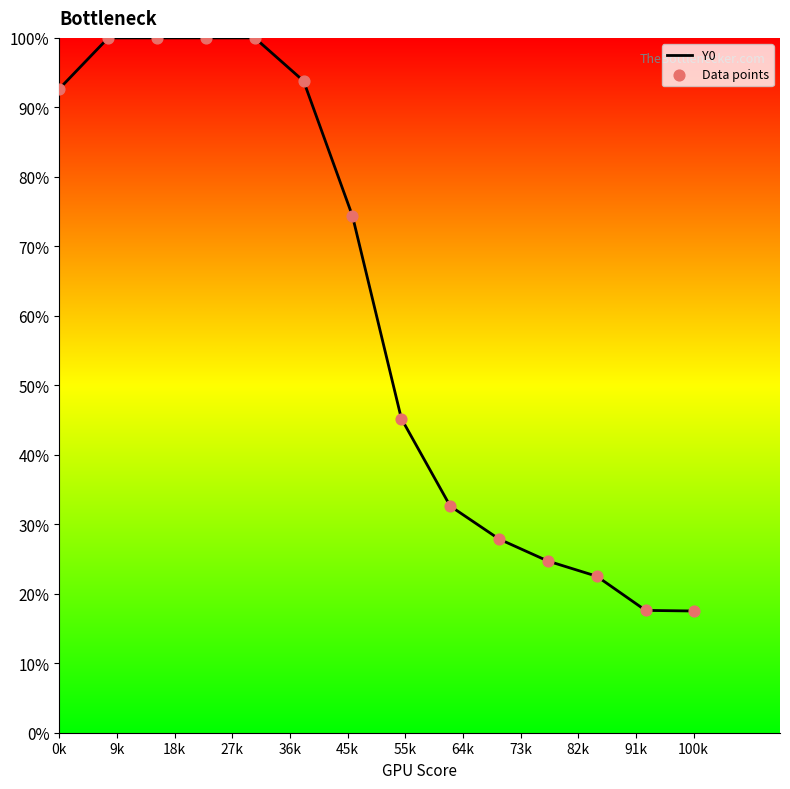

Does the chart have visible grid lines?

No